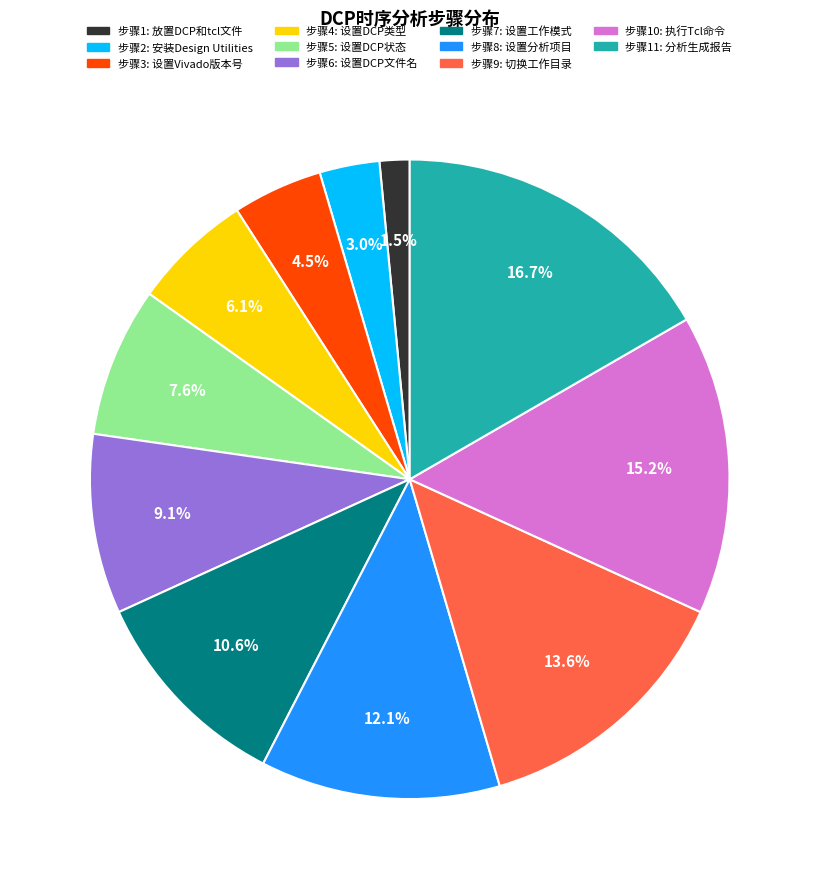

Count the number of slices in the pie.

11